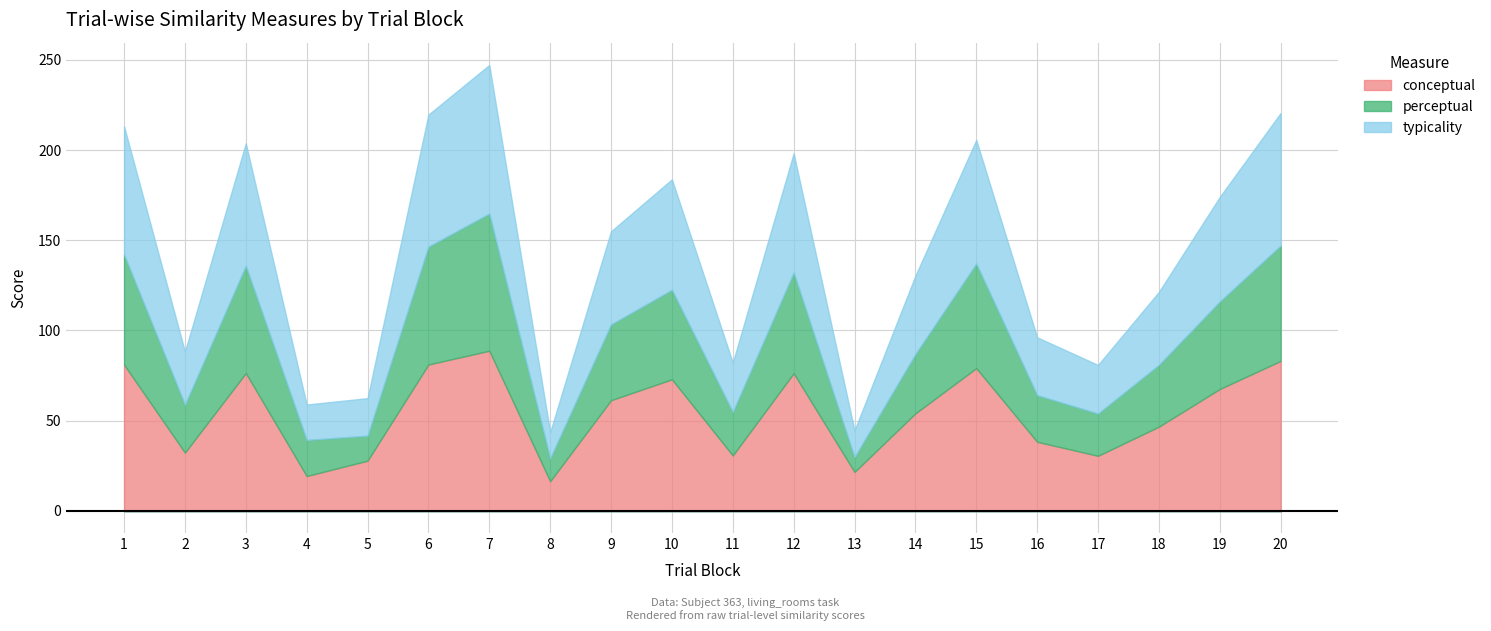

How many lines are shown in the chart?

3